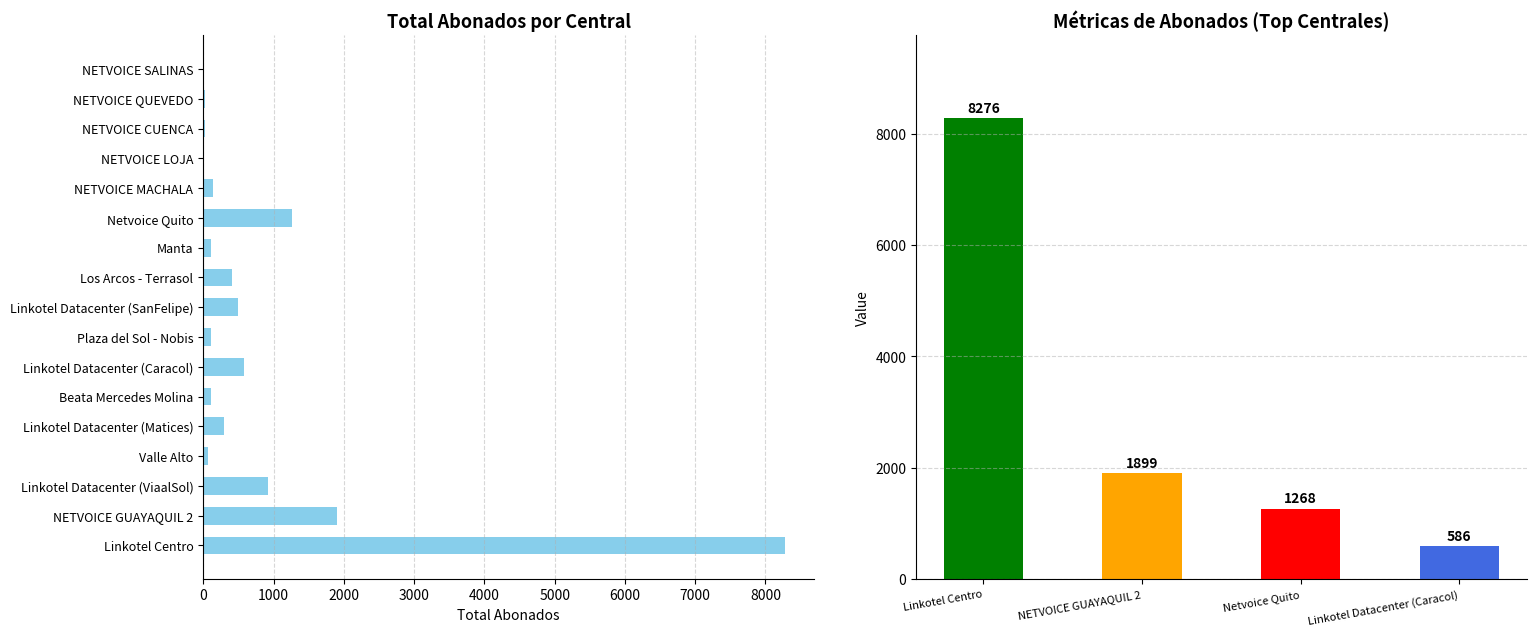

How many data points are above 133?

8